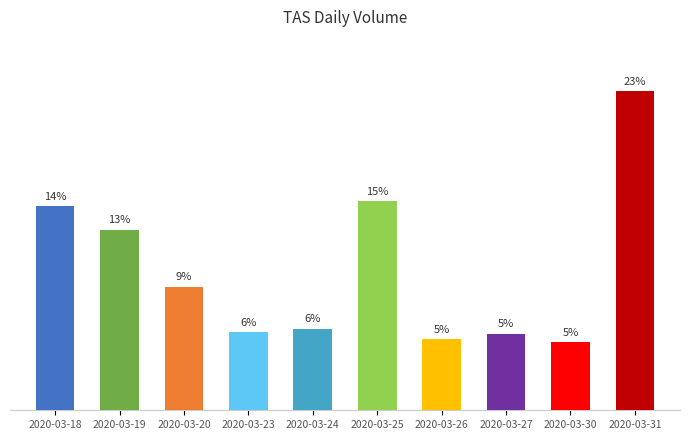

Does the chart contain any negative values?

No